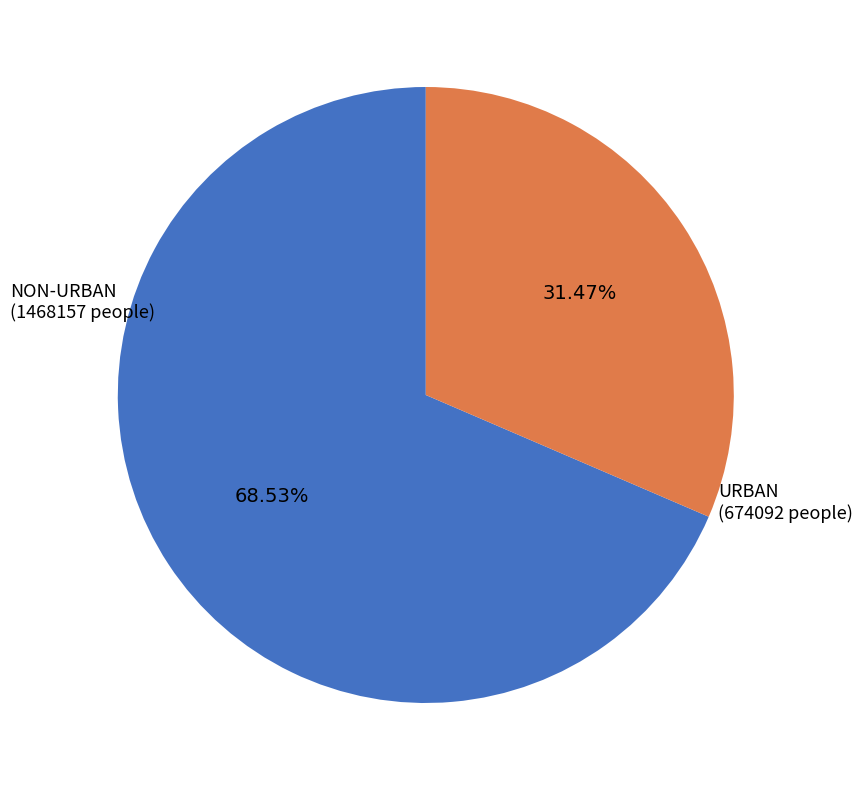

How many slices are in this pie chart?

2